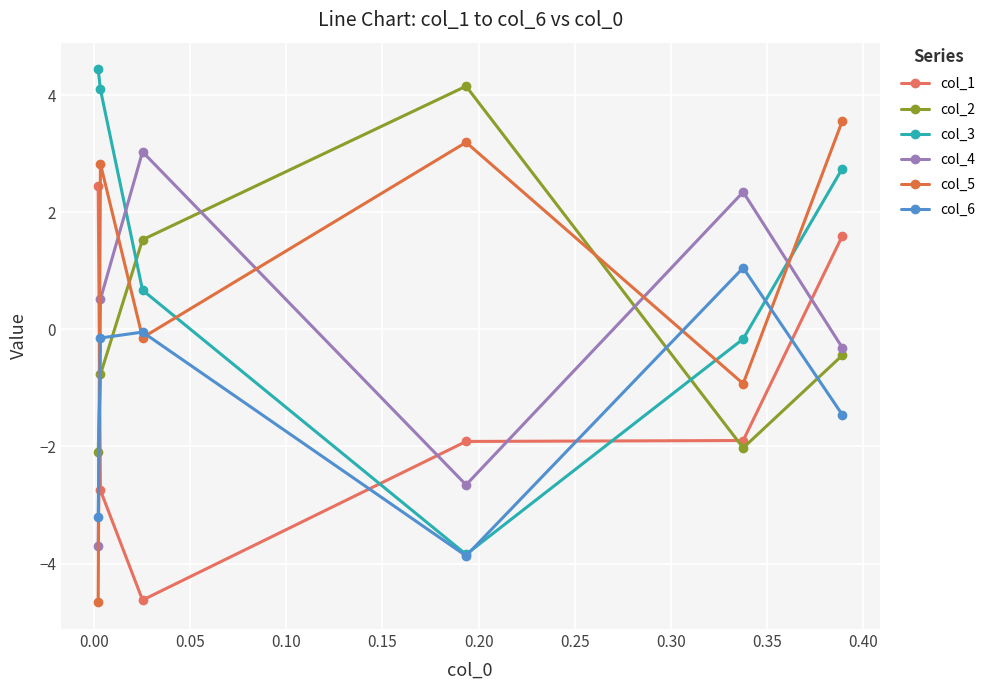

At how many categories does at least one series exceed 2?

6